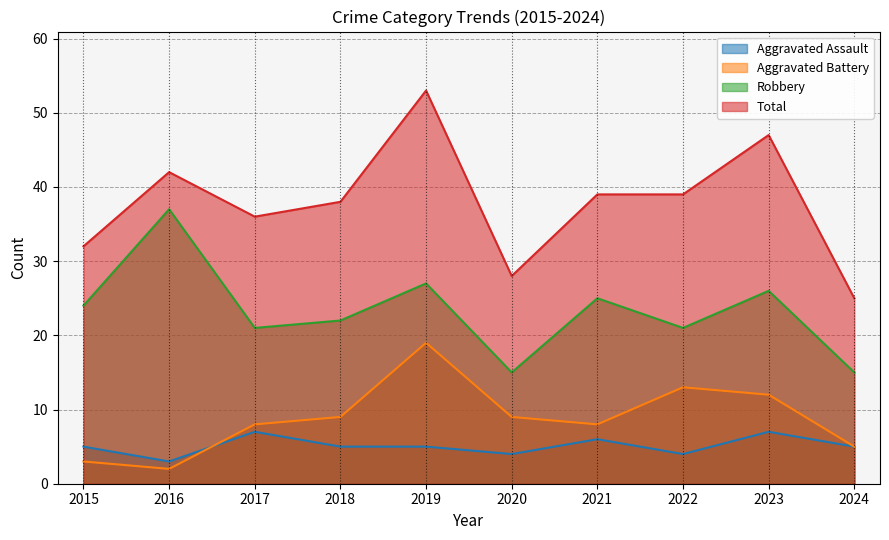

How many interior local valleys does the Aggravated Battery series have?

2